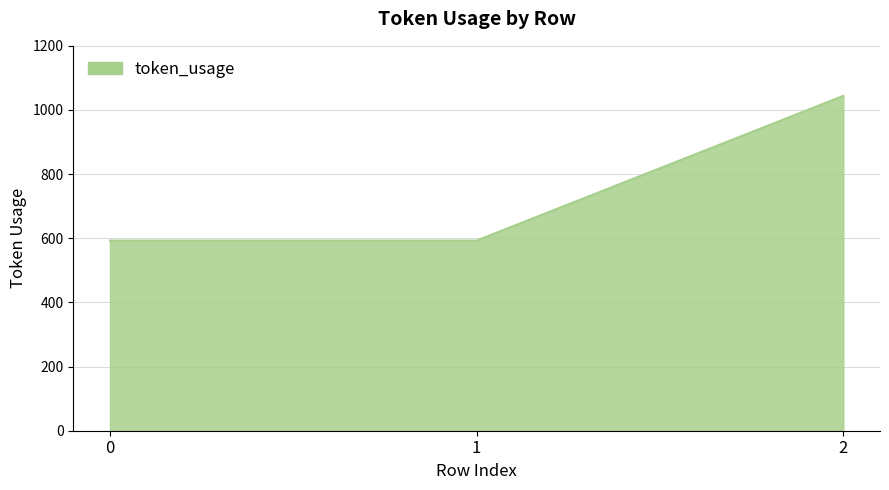

Approximately how many times larger is the value at 0 compared to 2?

0.6